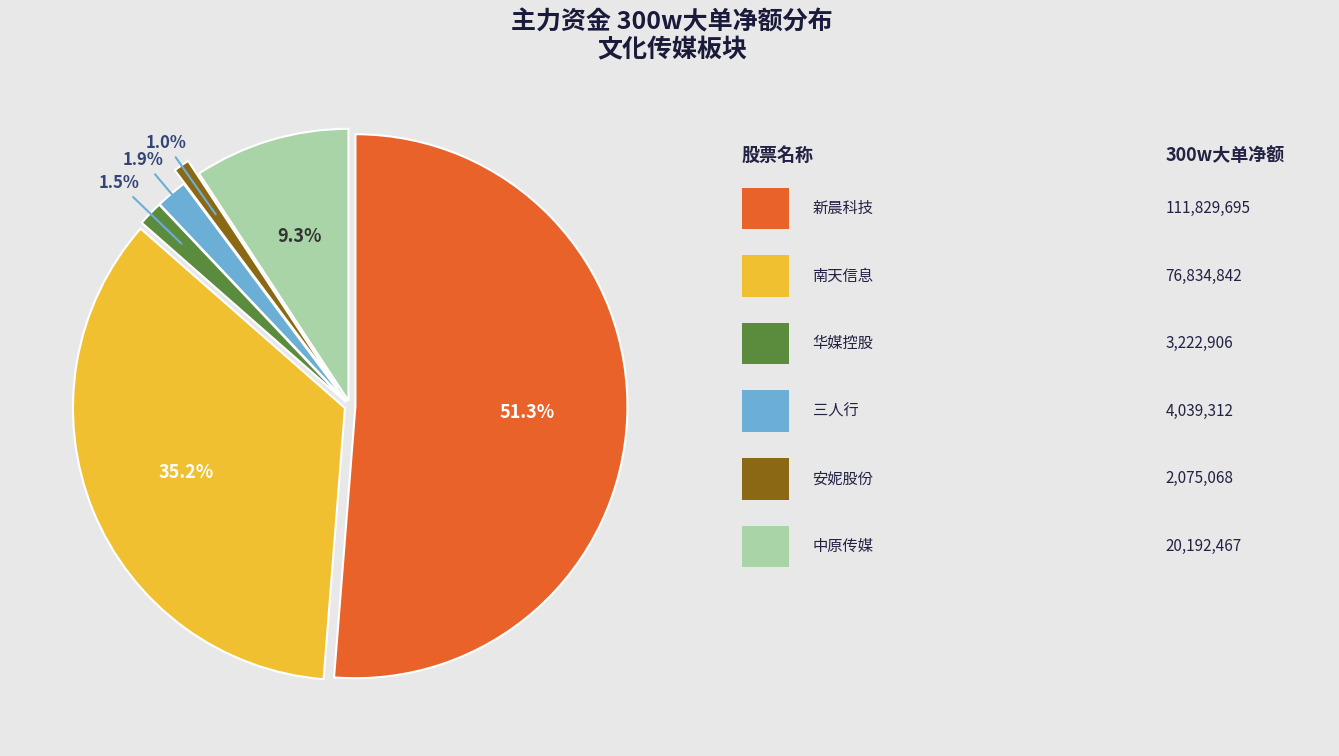

Is there any slice that represents more than half of the pie?

Yes